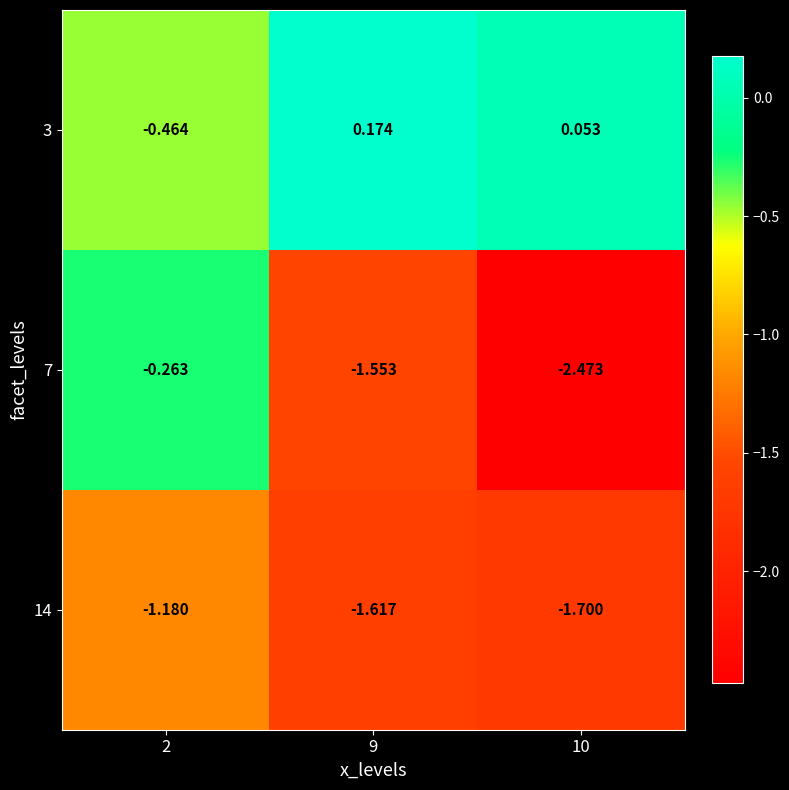

List the series in order of their peak value, highest first.

3, 7, 14